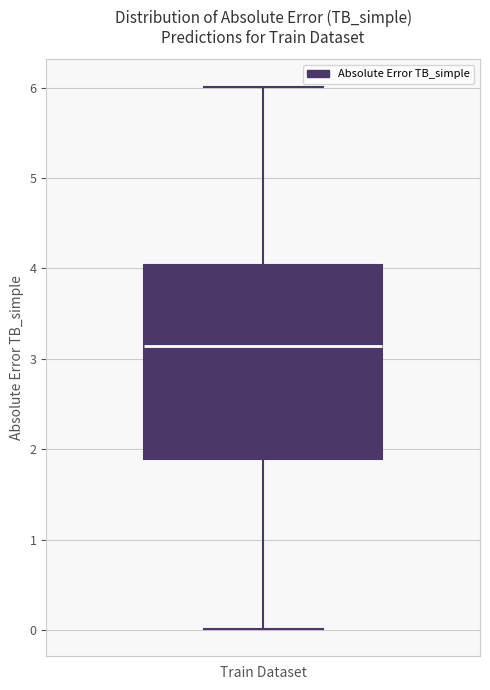

Where does the median line of the box for Train Dataset sit on the y-axis? The values are not printed on the chart, so give them approximately, as read against the axis.

3.1